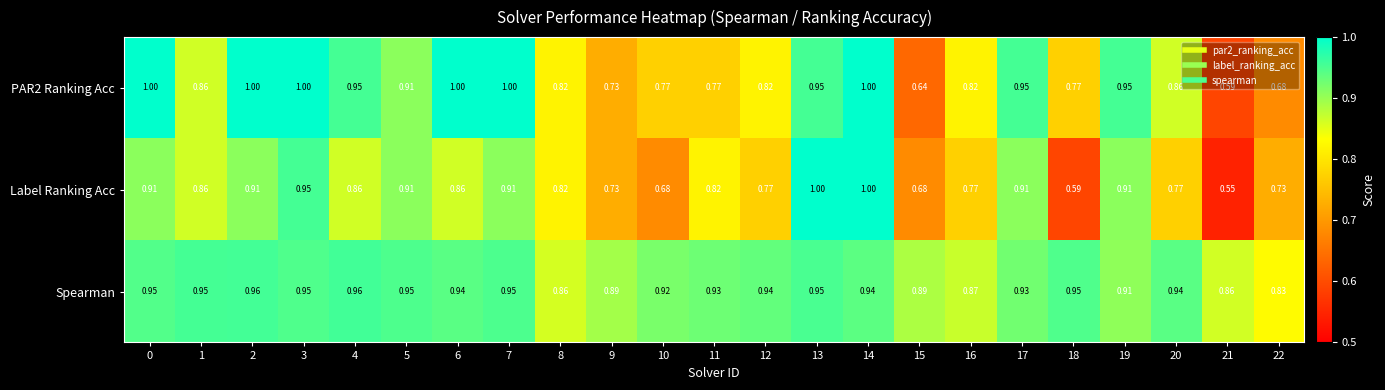

Between 15 and 22, which series saw the biggest shift?

Spearman